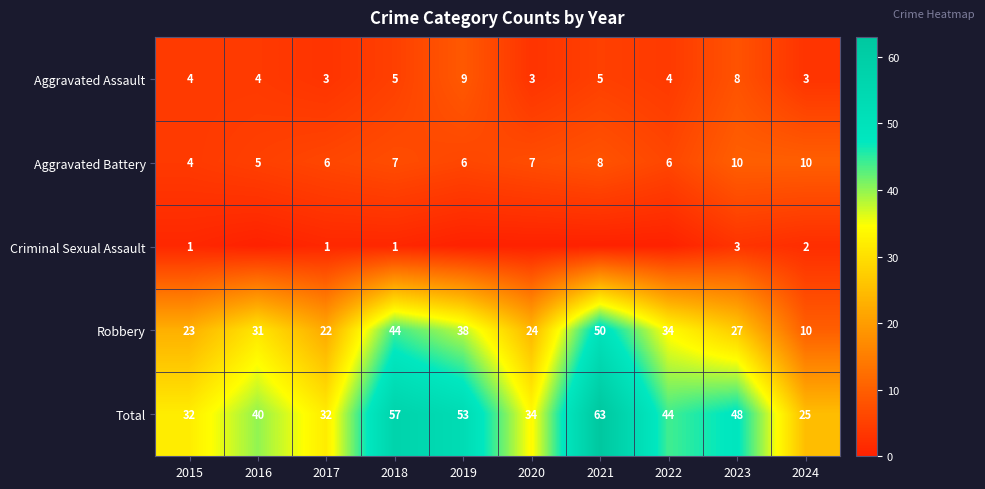

What is the spread (max minus min) of values at 2024?

23